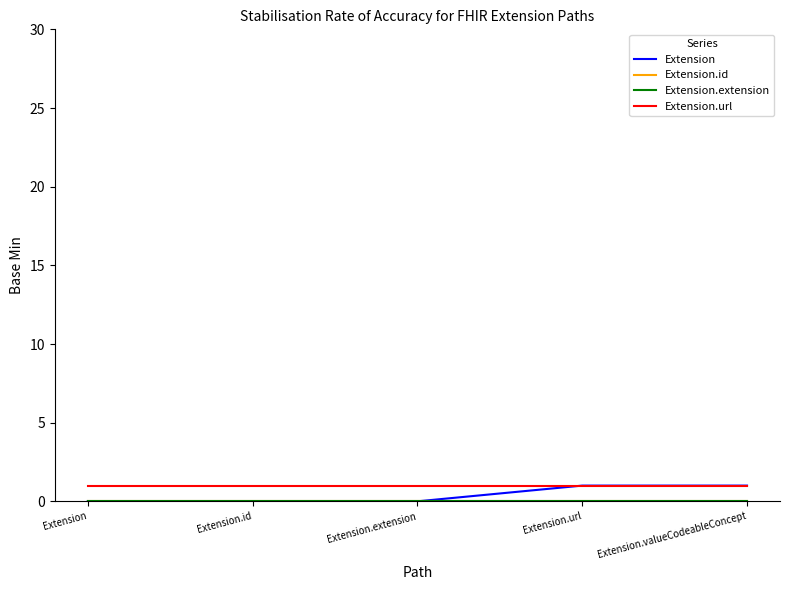

Which category has the lowest value across all series?

Extension